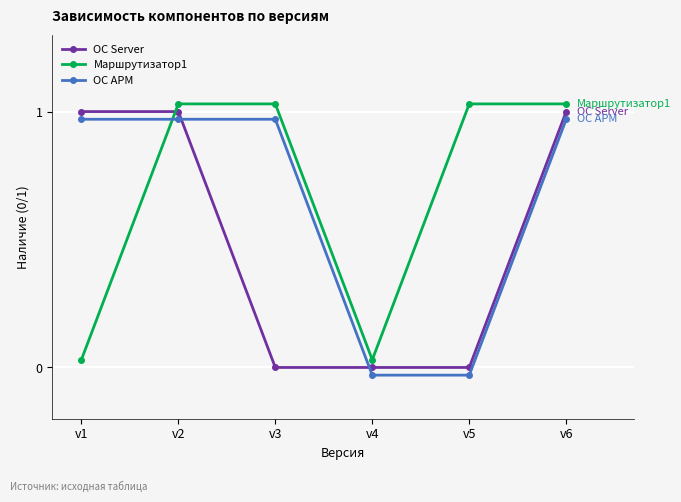

Is the value of Маршрутизатор1 at v6 greater than the value of ОС Server at v4?

Yes